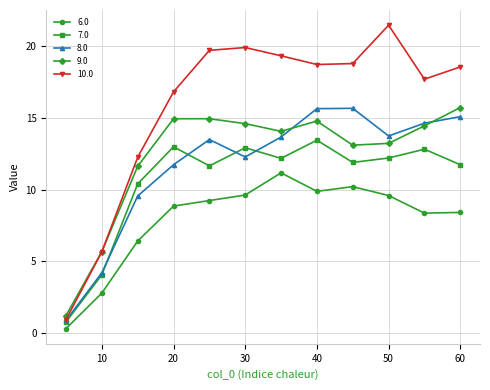

Which series has the largest total across all categories?

10.0